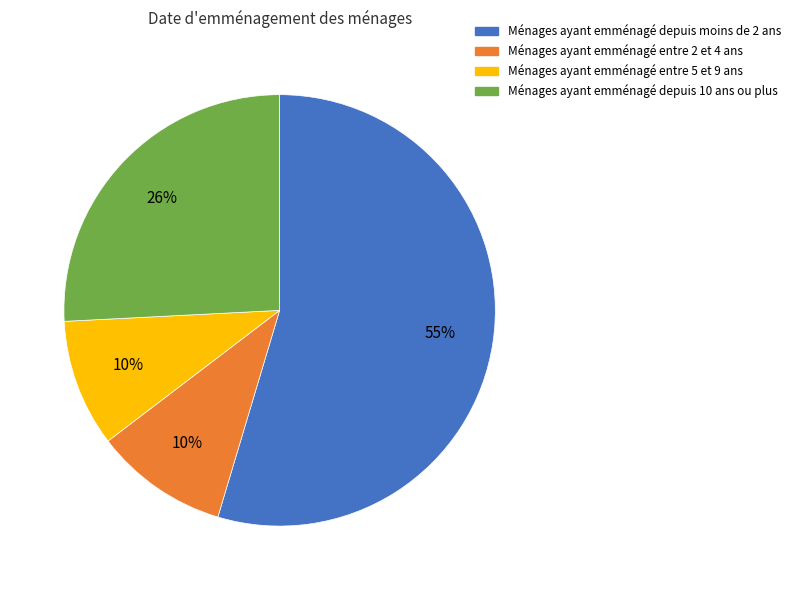

Does any single category account for the majority?

Yes